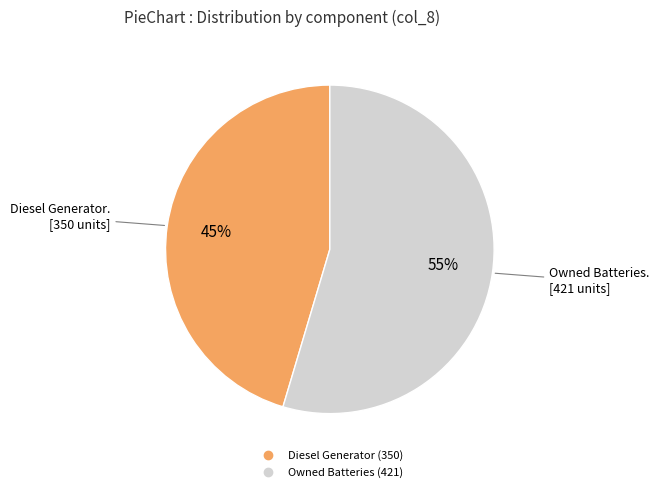

Is there any slice that represents more than half of the pie?

Yes